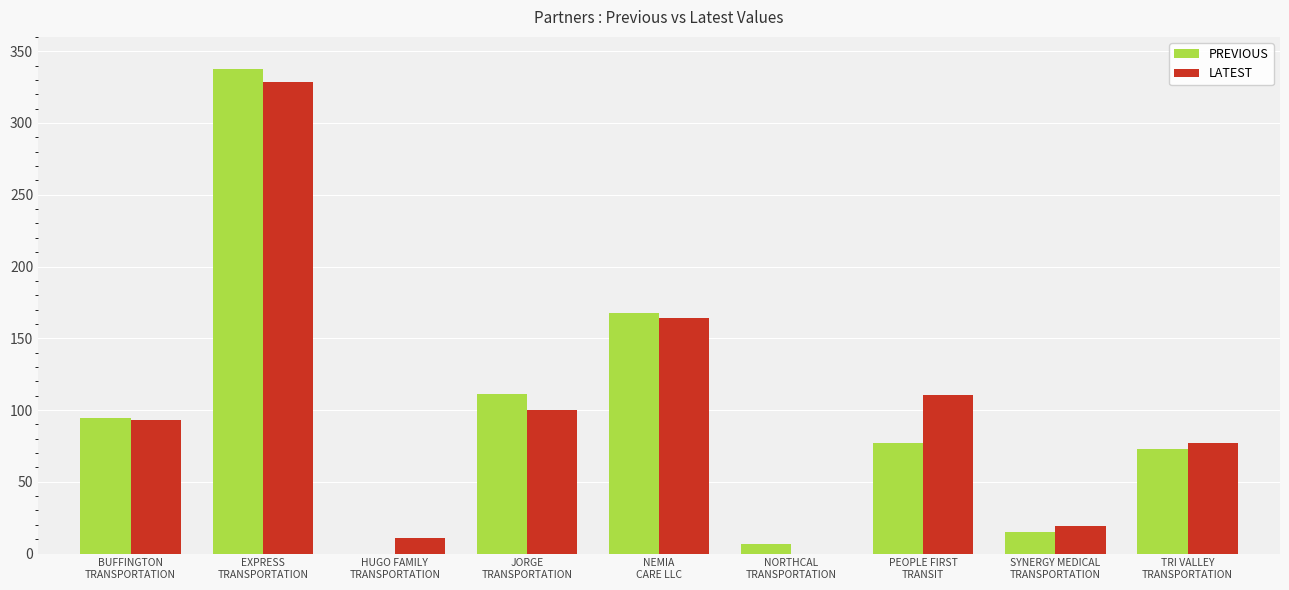

Are the bars grouped side by side (vs. stacked)?

Yes